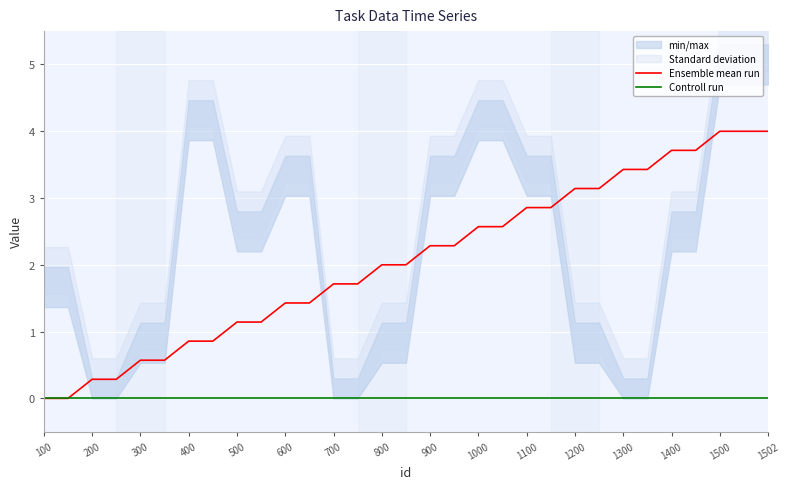

What is the maximum value for Ensemble mean run?

4.0